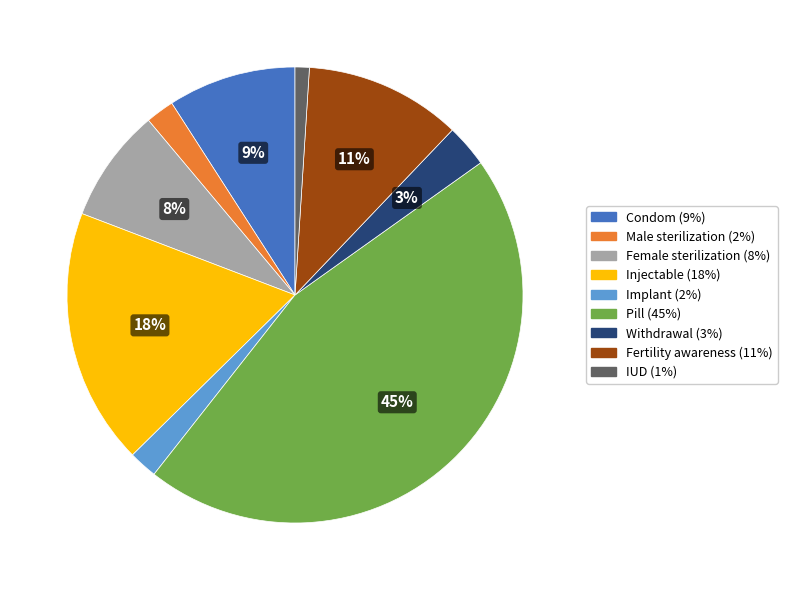

To the nearest percent, what percentage of the pie is Fertility awareness?

11%